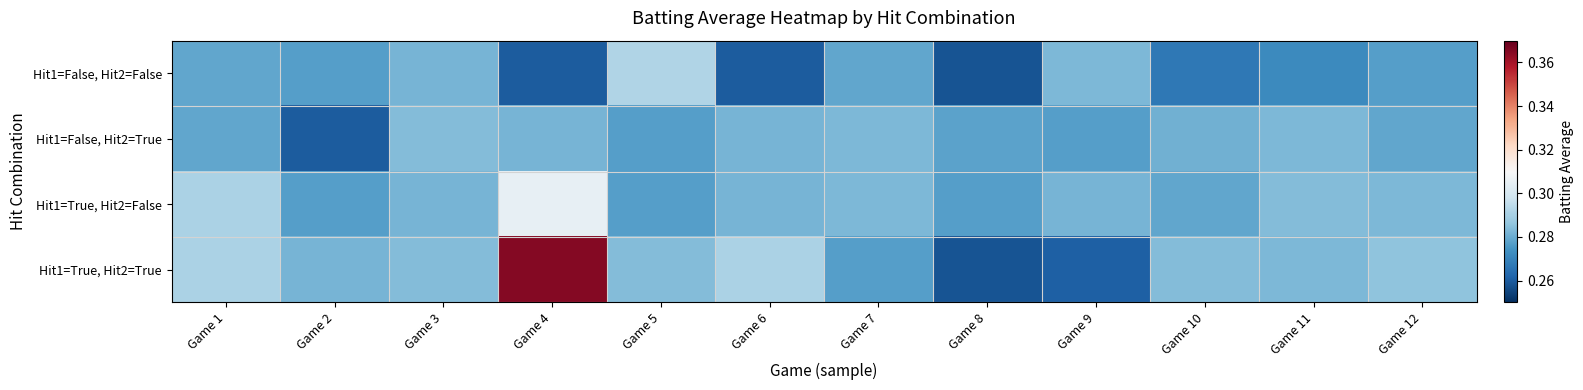

List the series in order of their peak value, highest first.

Hit1=True, Hit2=True, Hit1=True, Hit2=False, Hit1=False, Hit2=False, Hit1=False, Hit2=True